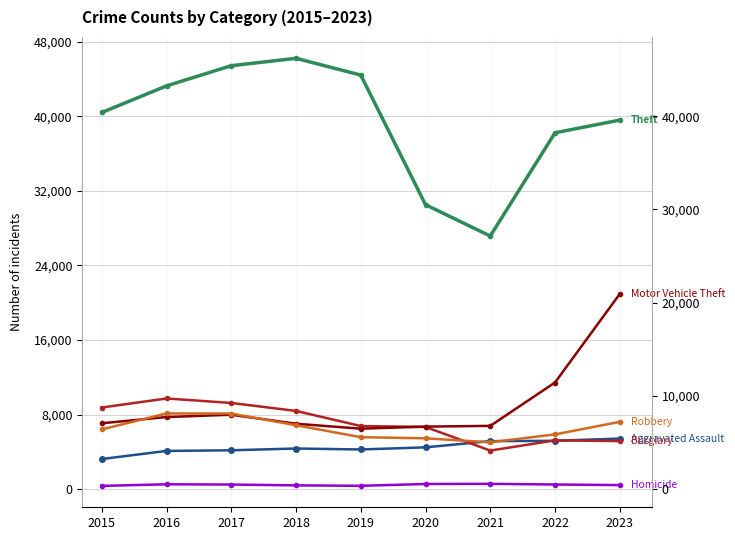

At which category does Burglary reach its first local valley?

2021